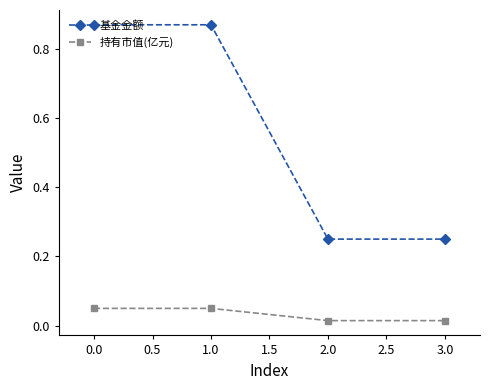

The value of 基金金额 at 1.0 is 1.2. True or false?

False